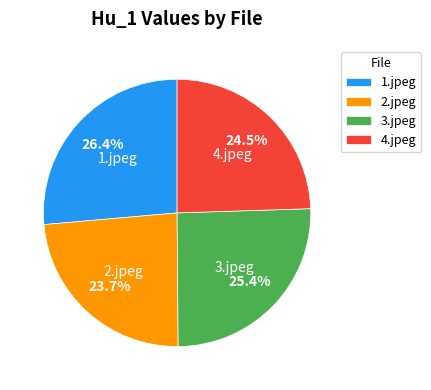

Rank the categories by value from highest to lowest.

1.jpeg, 3.jpeg, 4.jpeg, 2.jpeg